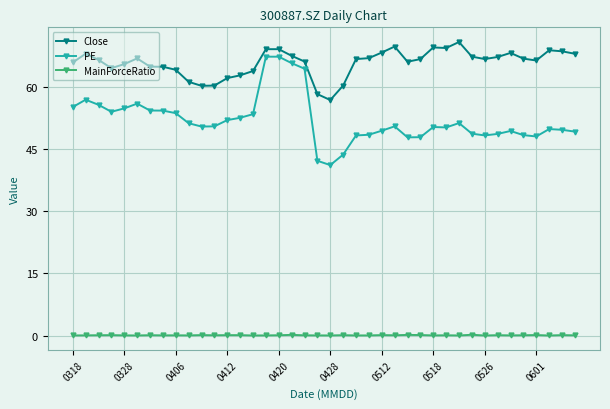

At how many categories does at least one series exceed 18?

40